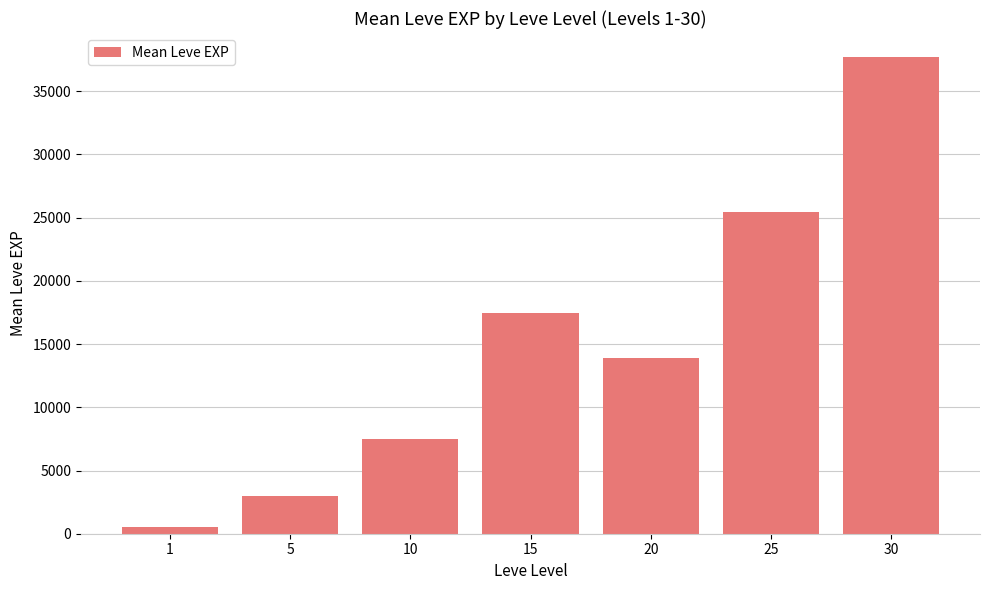

What is the value of the 5th bar from the left?

13876.7